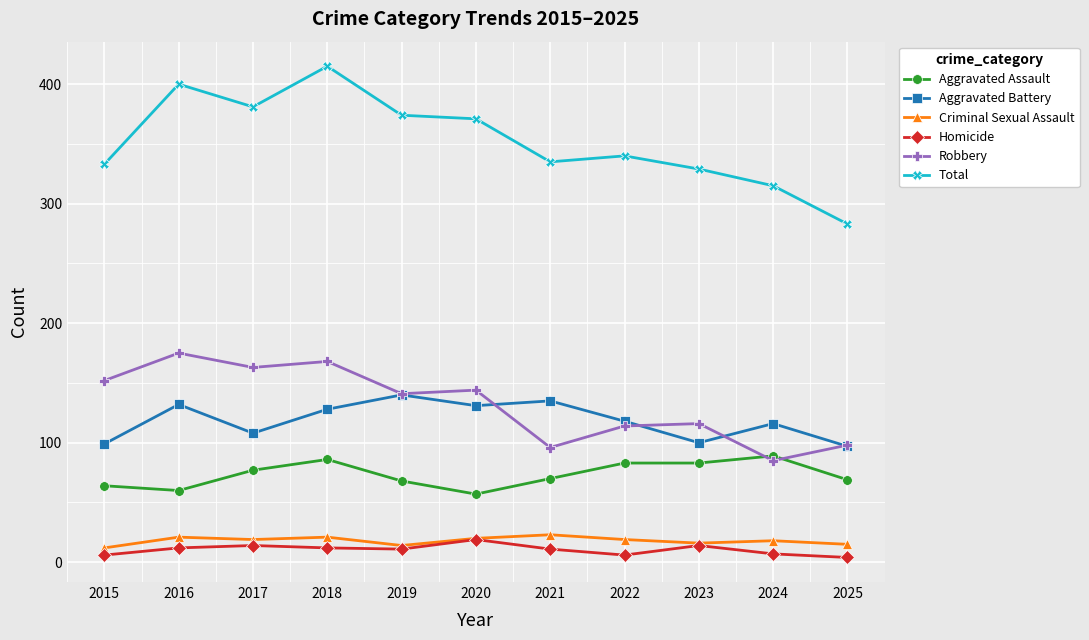

Is this an area chart (filled region under the line)?

No